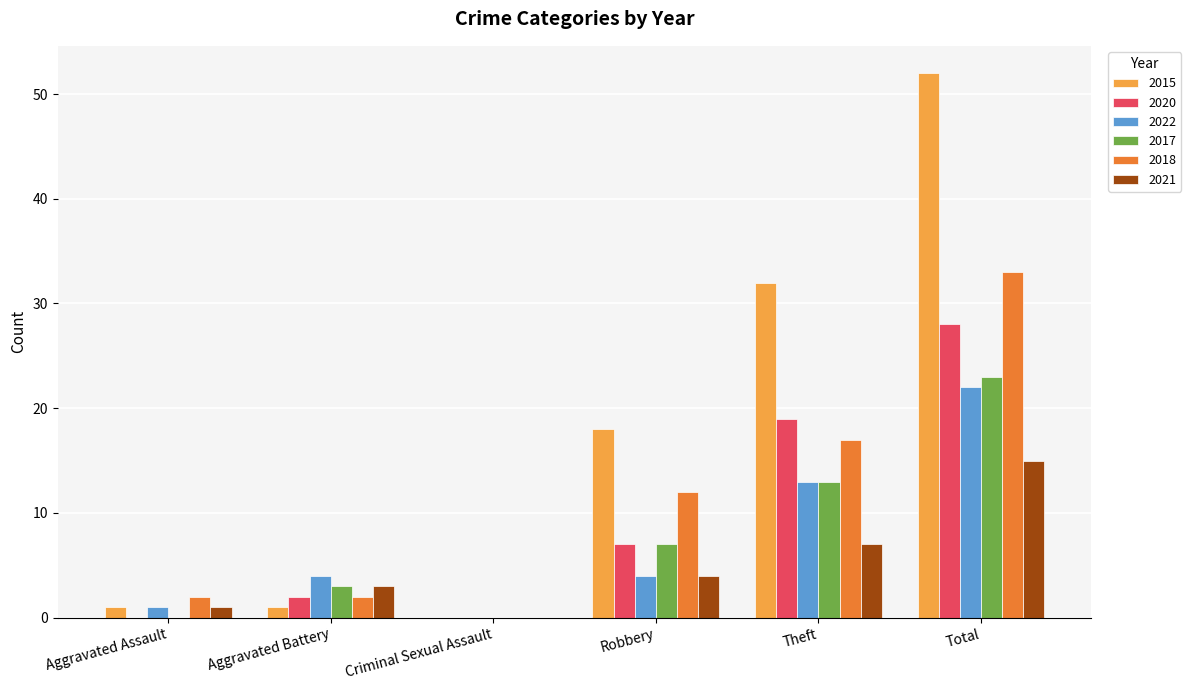

True or false: 2017 has a value of 0 at Criminal Sexual Assault.

True